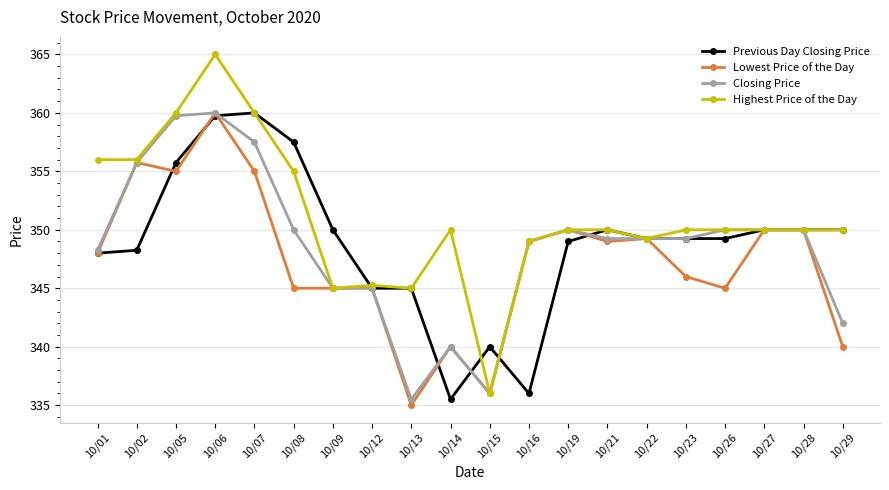

True or false: Previous Day Closing Price has more than 0 interior local peaks.

True